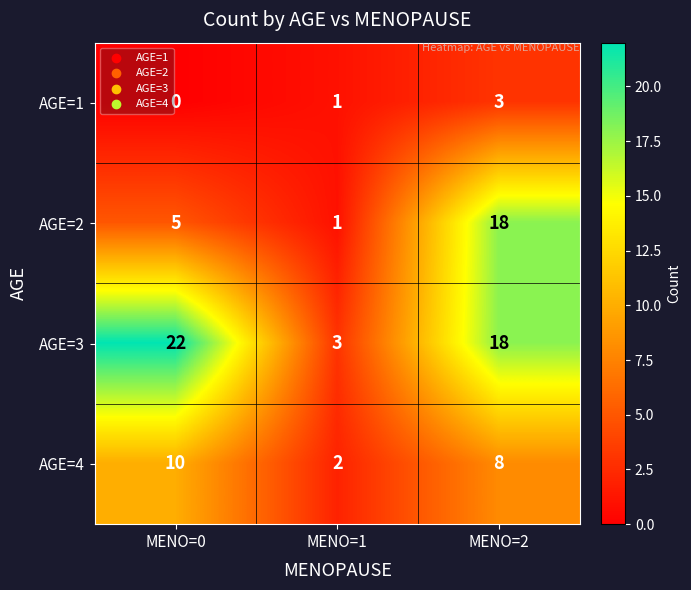

How many distinct data groups are displayed?

4